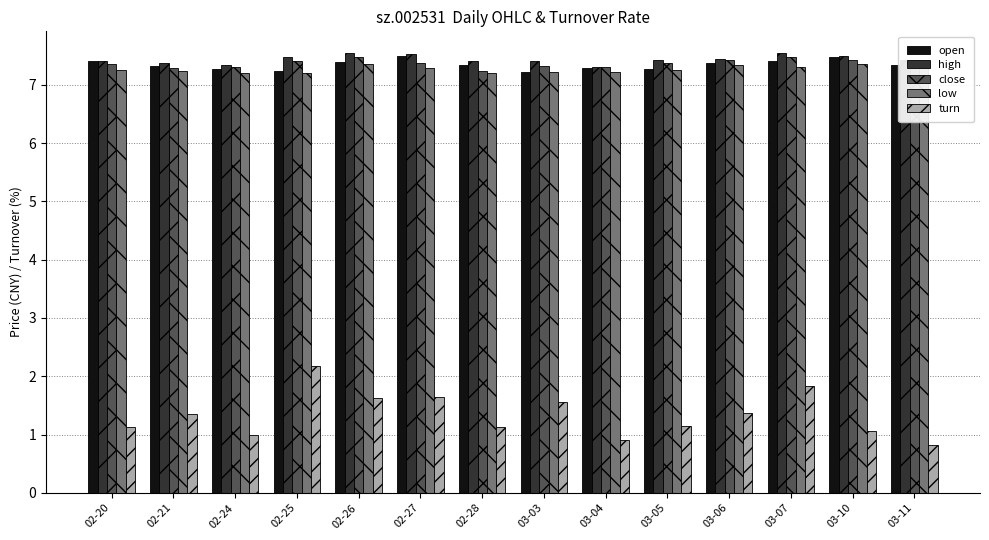

What is the difference between the maximum and minimum values in the low series?

0.2